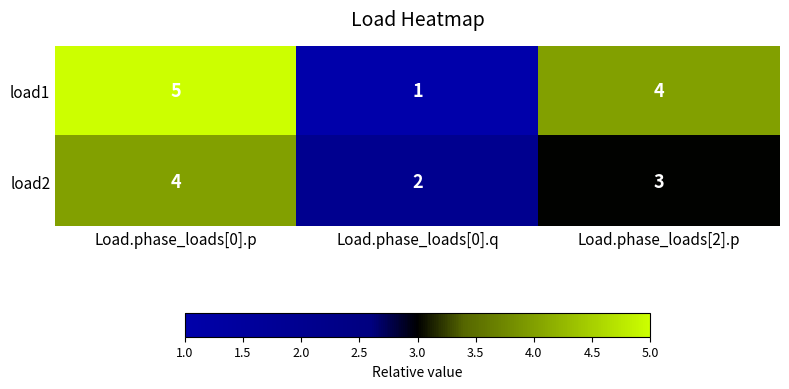

Rank the series at Load.phase_loads[0].q from lowest to highest value.

load1, load2